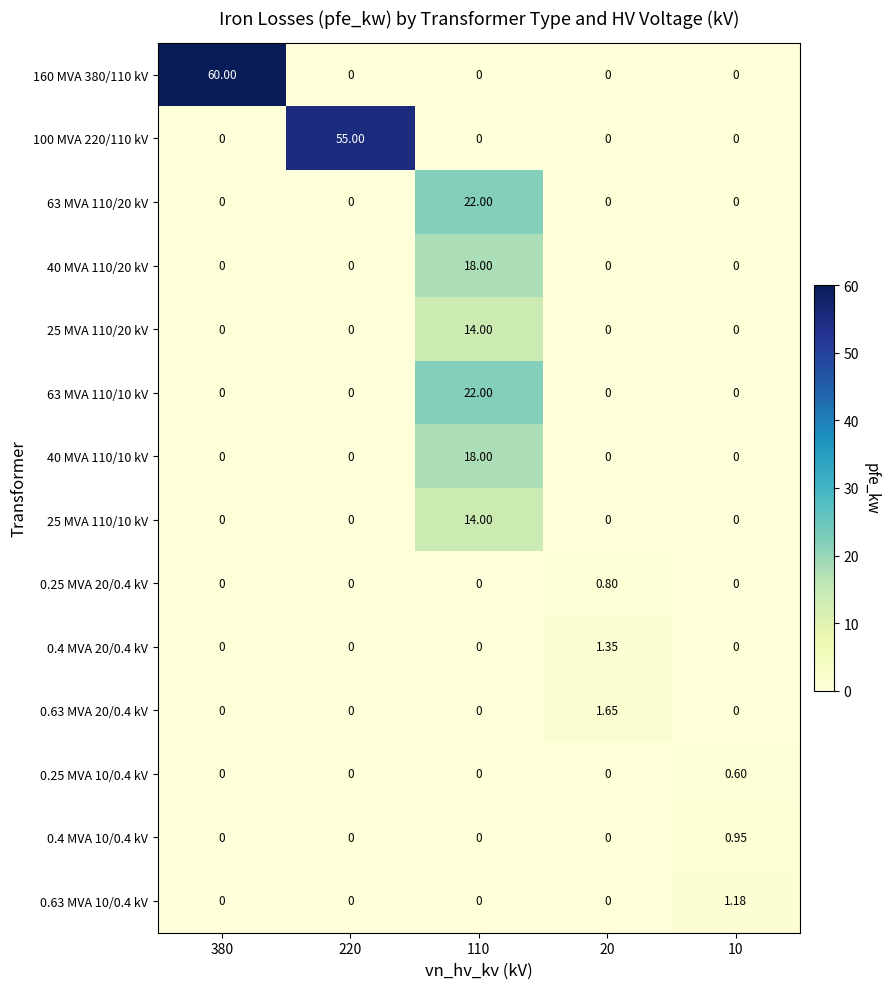

List the series in order of their peak value, lowest first.

0.25 MVA 10/0.4 kV, 0.25 MVA 20/0.4 kV, 0.4 MVA 10/0.4 kV, 0.63 MVA 10/0.4 kV, 0.4 MVA 20/0.4 kV, 0.63 MVA 20/0.4 kV, 25 MVA 110/20 kV, 25 MVA 110/10 kV, 40 MVA 110/20 kV, 40 MVA 110/10 kV, 63 MVA 110/20 kV, 63 MVA 110/10 kV, 100 MVA 220/110 kV, 160 MVA 380/110 kV